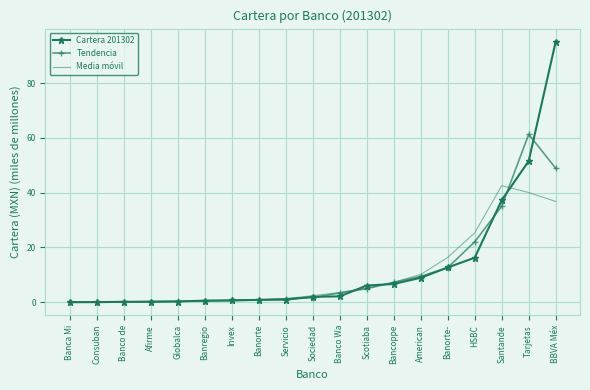

What is the spread (max minus min) of values at American?

1.2